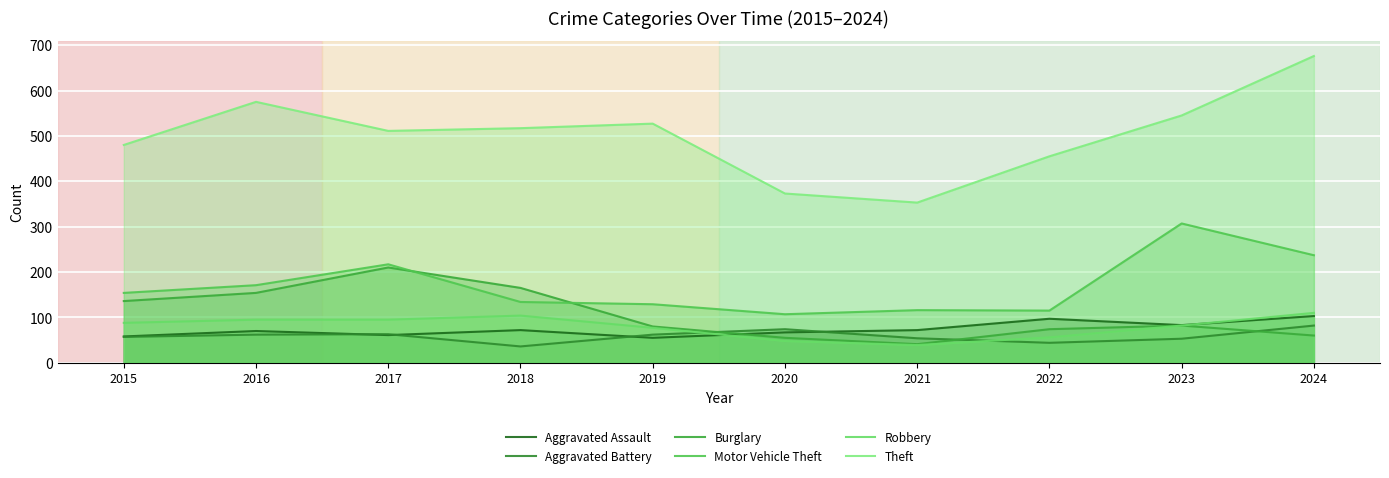

How many interior local peaks does the Aggravated Assault series have?

3